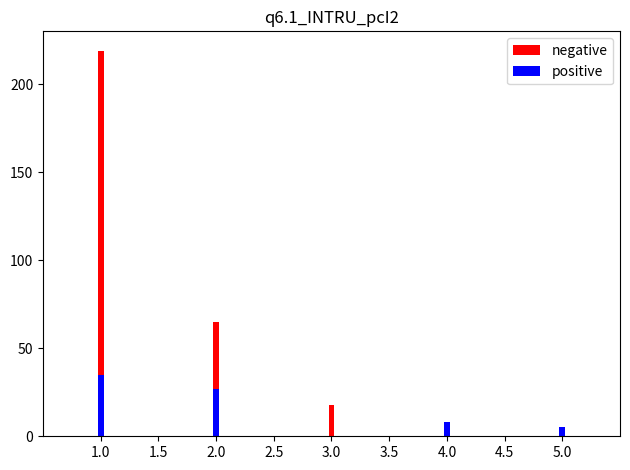

At which label does positive first exceed 8?

1.0